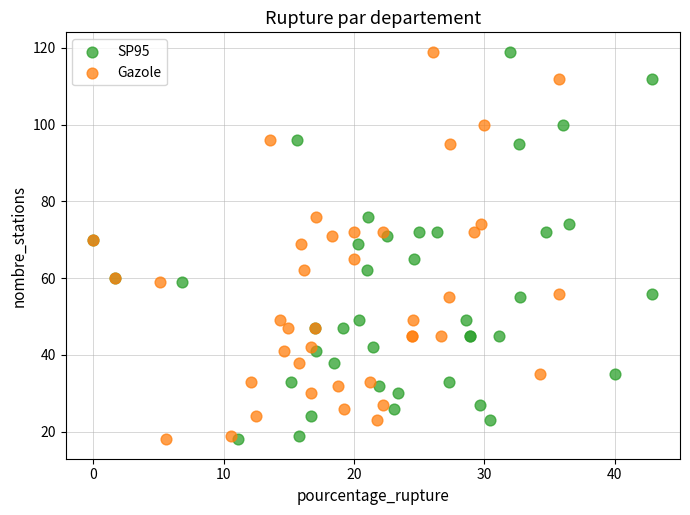

What are all the series names shown in the legend?

SP95, Gazole